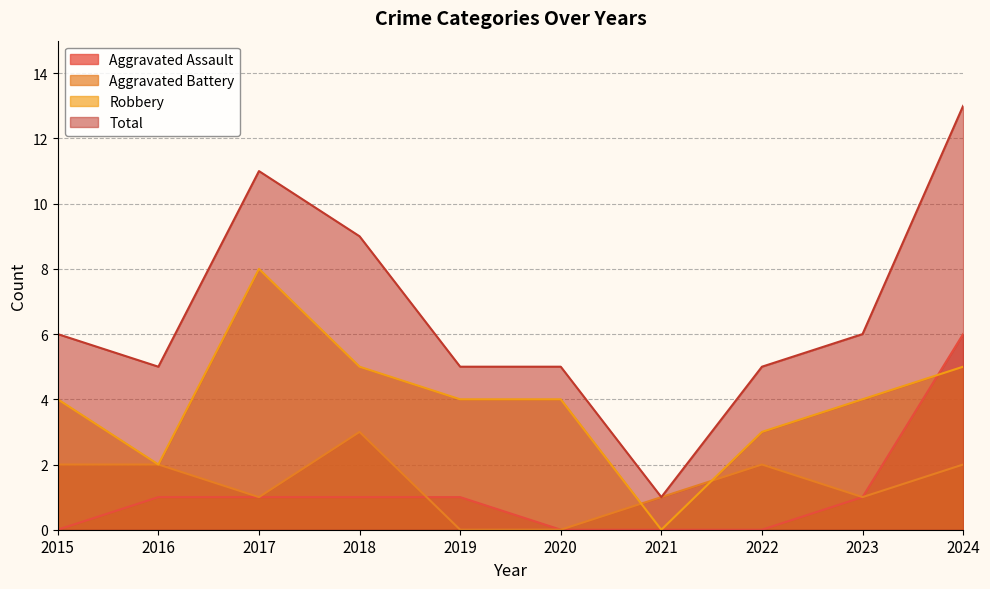

What is the value of the Robbery point at the 10th from the left?

5